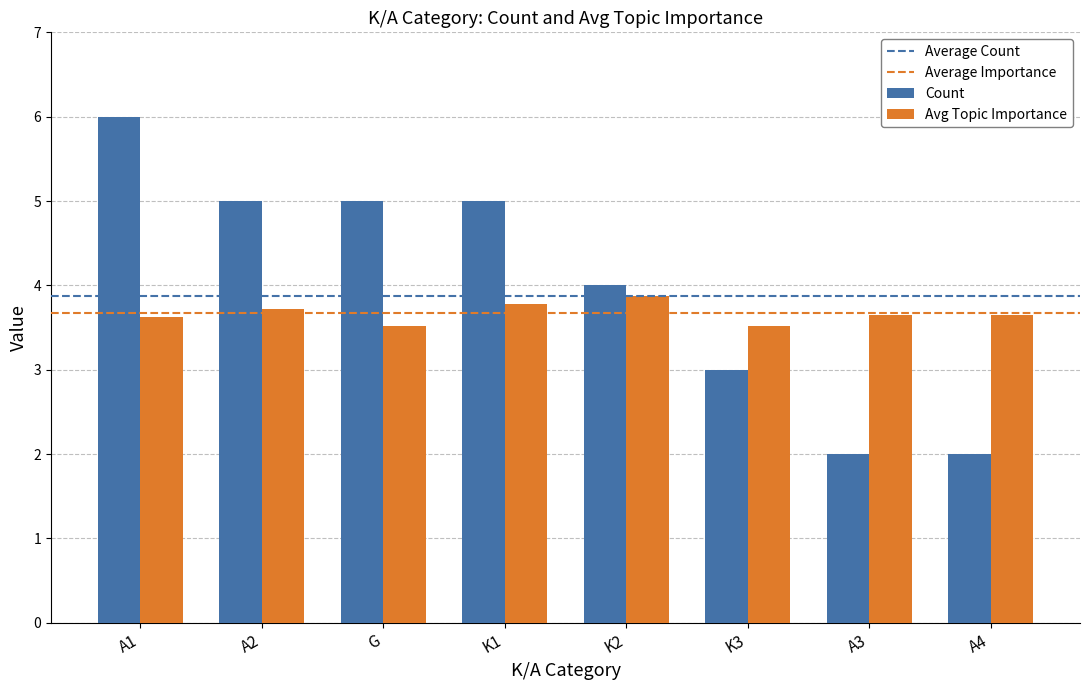

What is the spread (max minus min) of values at K1?

1.2